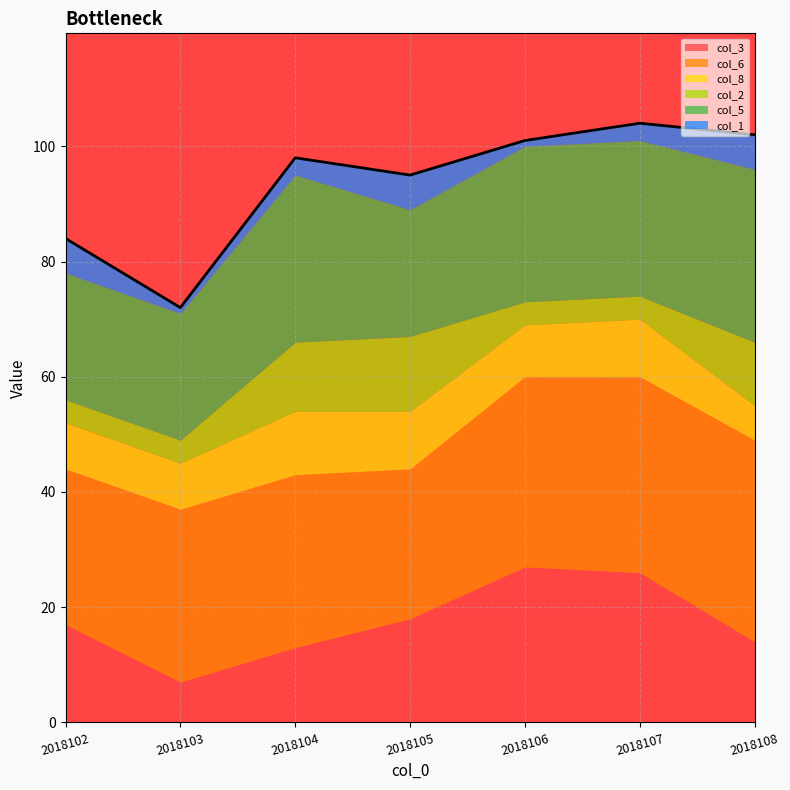

At which label does col_6 reach its minimum?

2018105